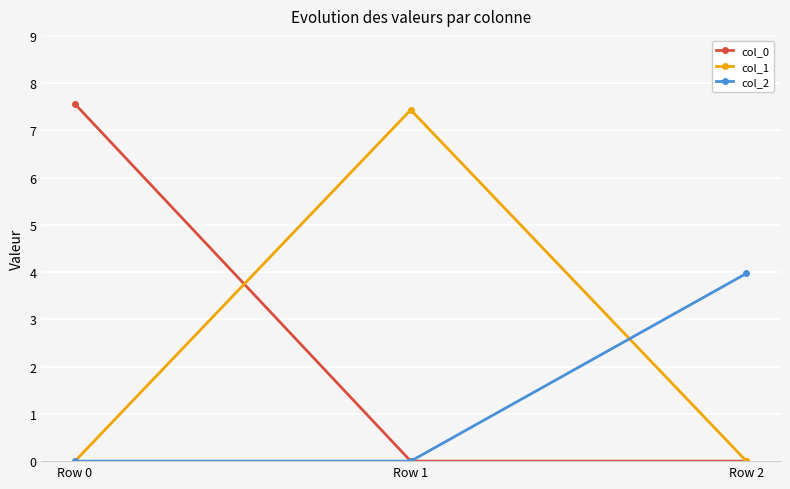

How many distinct data groups are displayed?

3